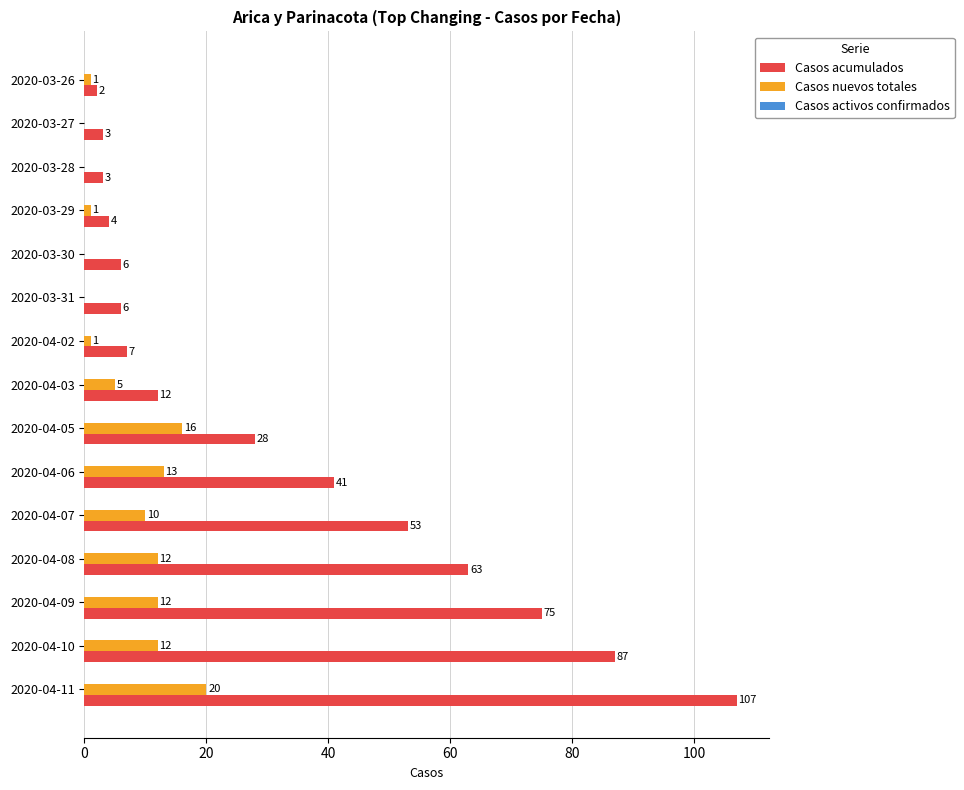

The value of Casos nuevos totales at 2020-04-07 is 10. True or false?

True